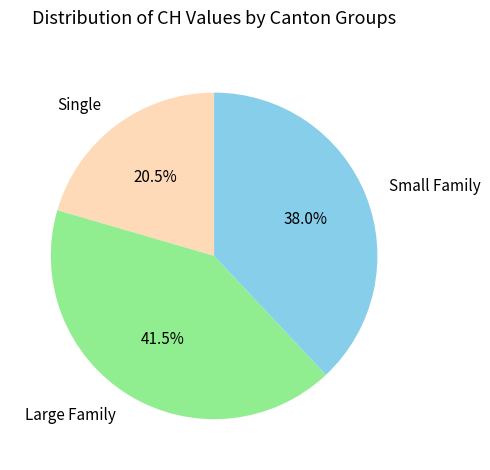

Do Large Family and Small Family together represent more than half of the pie?

Yes